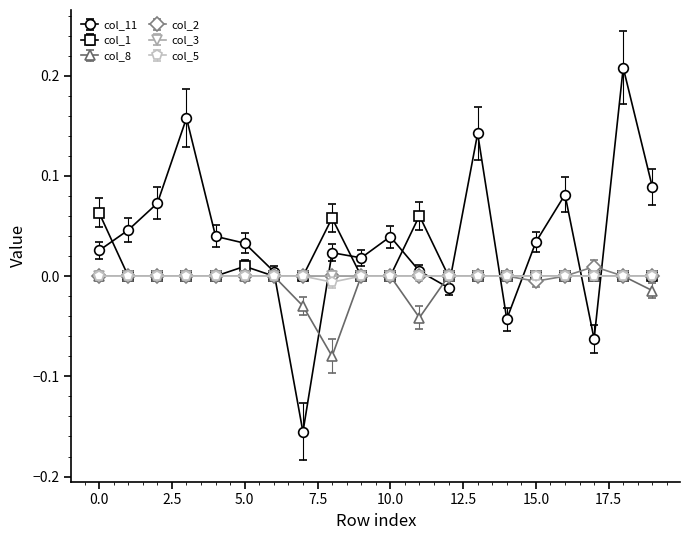

Does the chart have visible grid lines?

No